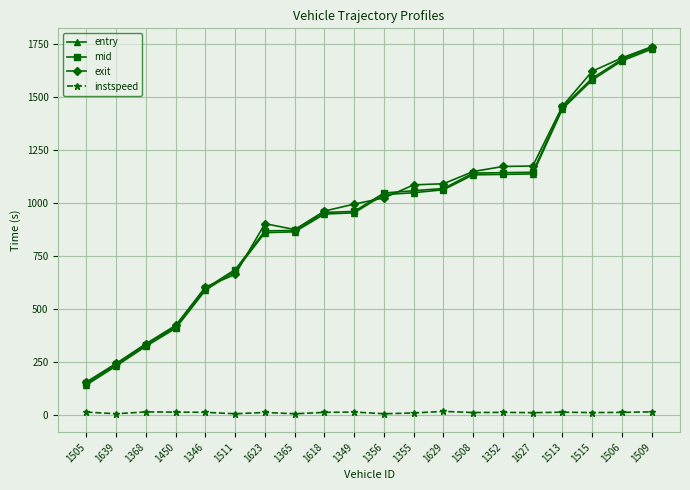

Count the number of categories in the chart.

20